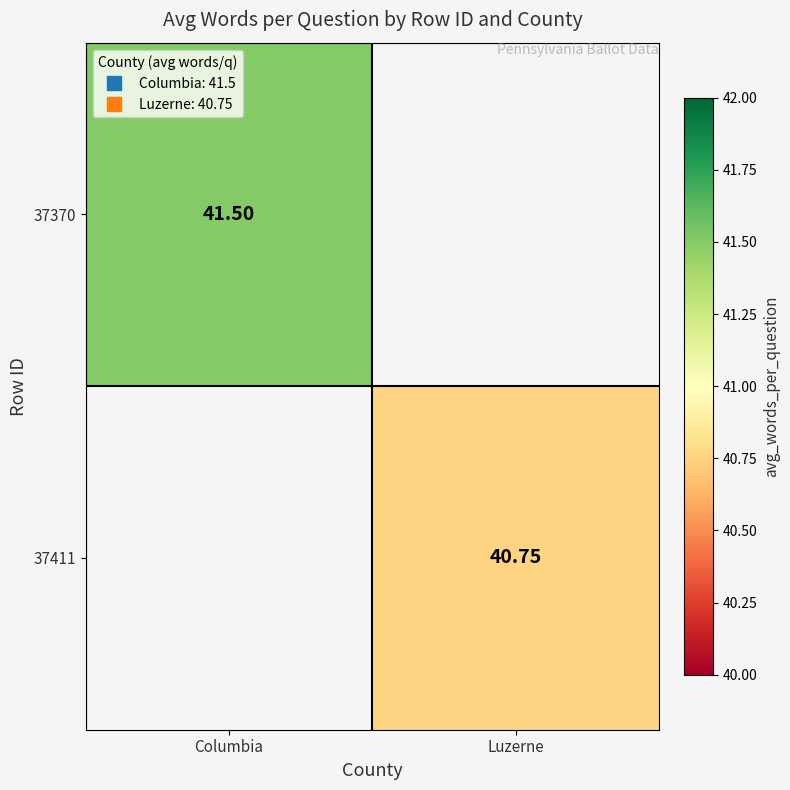

How many values in the 37411 series exceed 40?

1